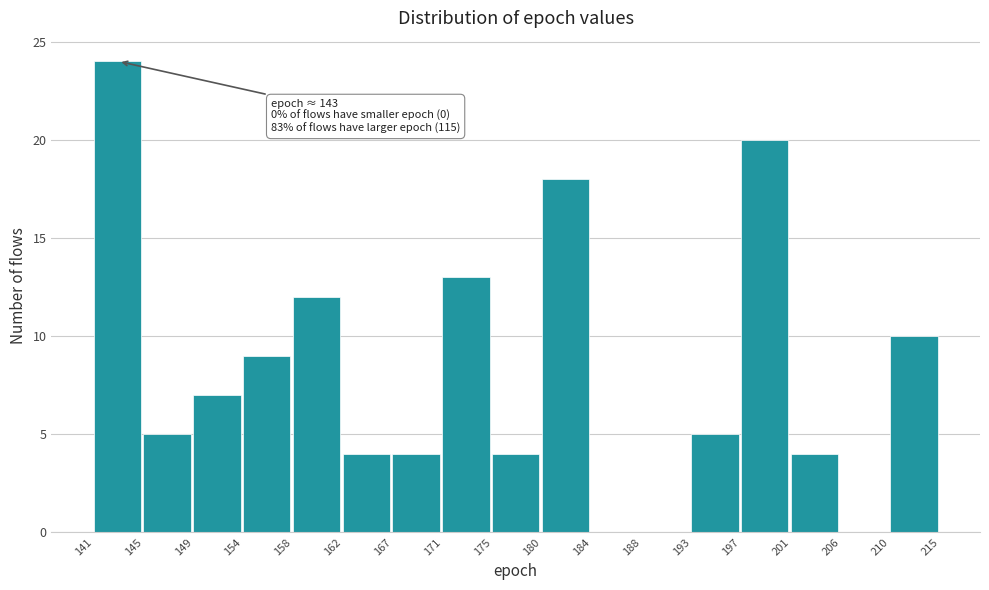

Reading left to right, list all the values displayed in this chart.

141=24	145=5	149=7	154=9	158=12	162=4	167=4	171=13	175=4	180=18	184=0	188=0	193=5	197=20	201=4	206=0	210=10